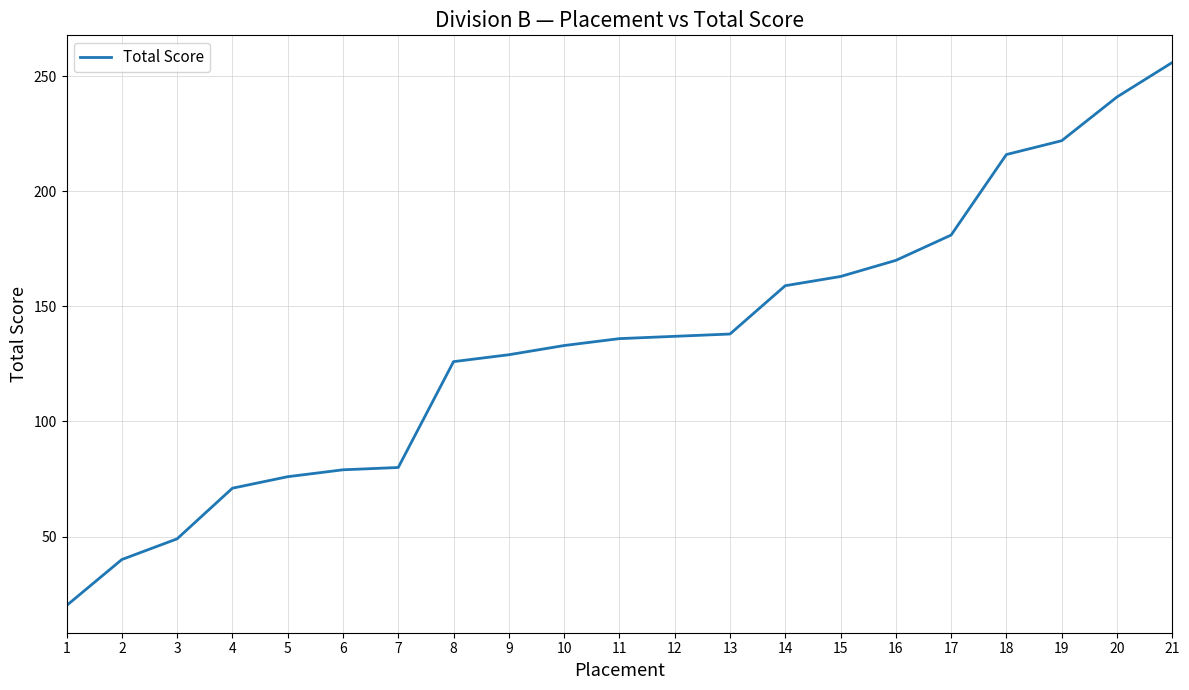

How many lines are shown in the chart?

1